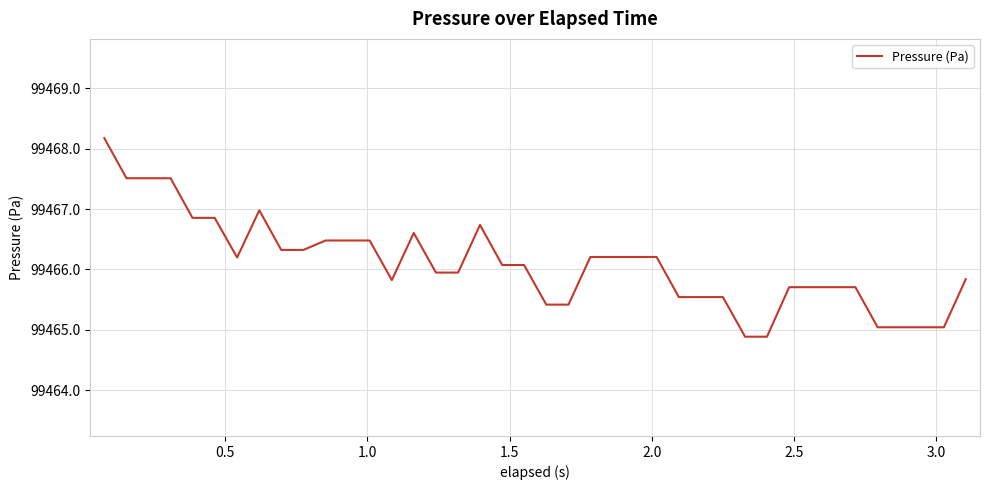

What is the difference between the maximum and minimum values?

3.3